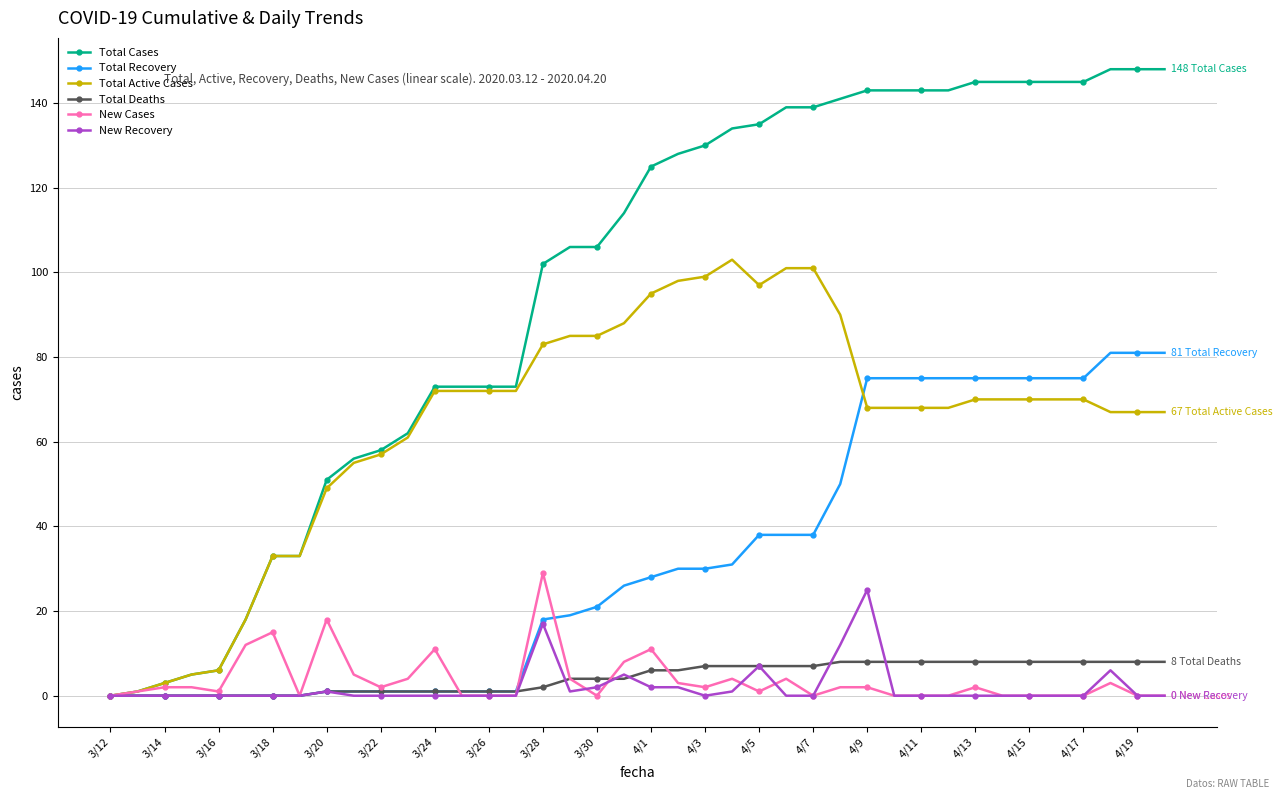

Rank the series by their maximum value, from highest to lowest.

Total Cases, Total Active Cases, Total Recovery, New Cases, New Recovery, Total Deaths